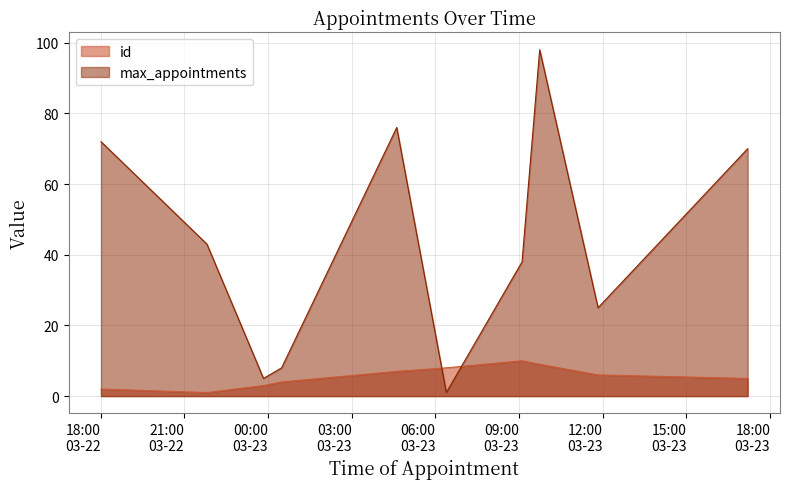

Which series has the largest total across all categories?

max_appointments